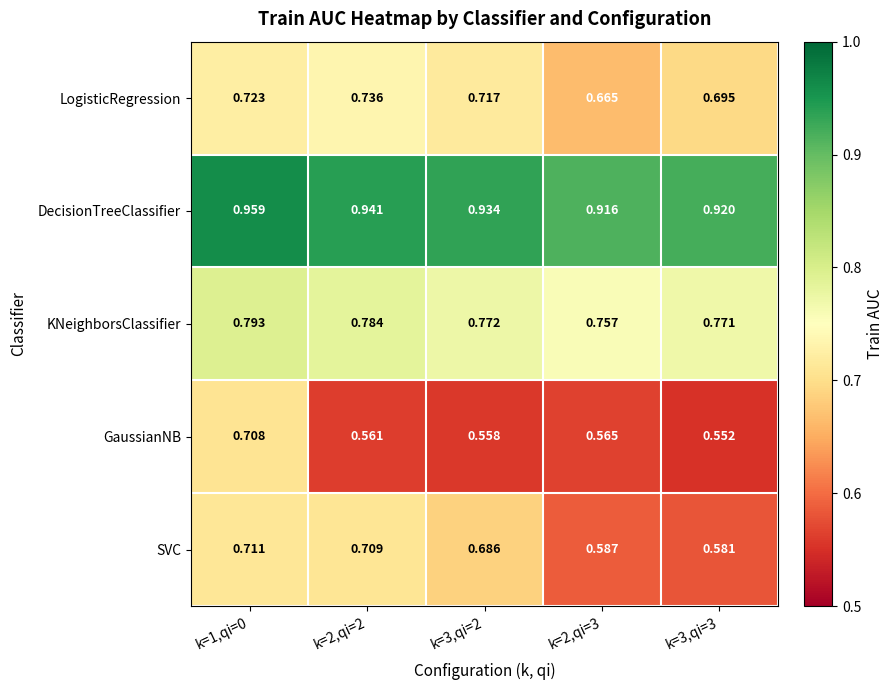

Rank the series by their average value, from lowest to highest.

GaussianNB, SVC, LogisticRegression, KNeighborsClassifier, DecisionTreeClassifier